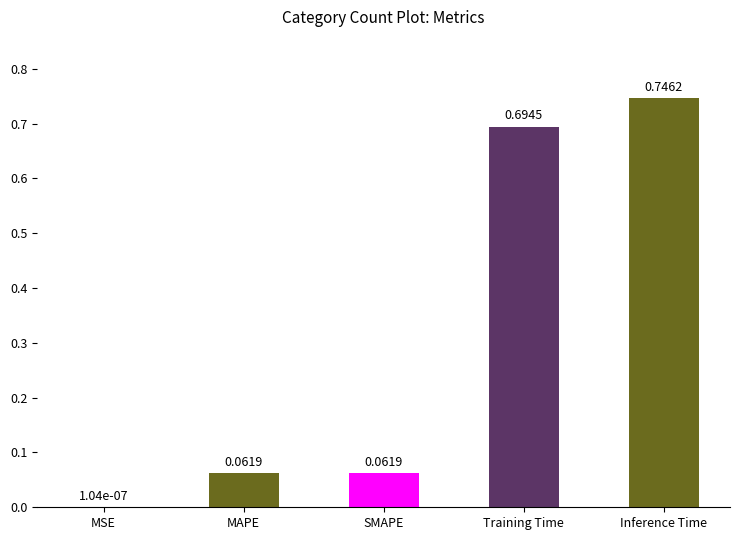

What is the change in value from MAPE to Inference Time?

+0.7